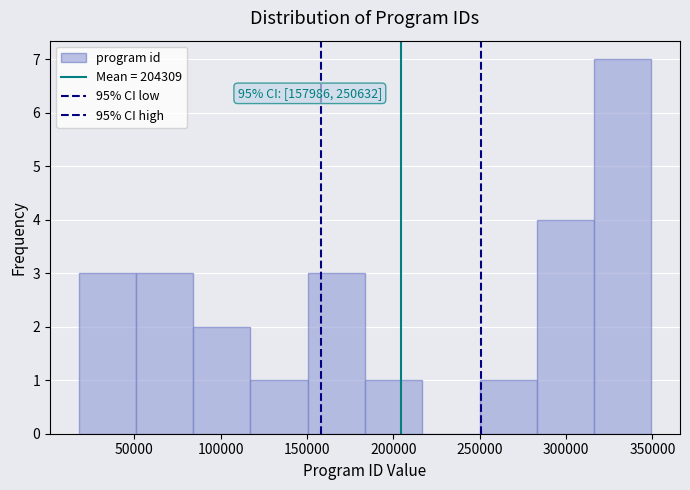

Which range on the x-axis has the tallest bar?

315000 to 350000